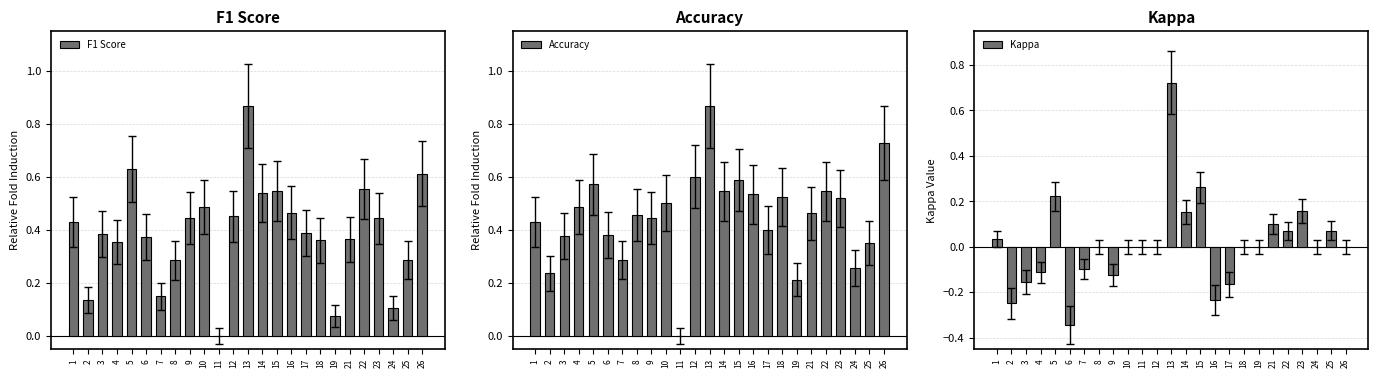

At which category is the sum across all series the highest?

13